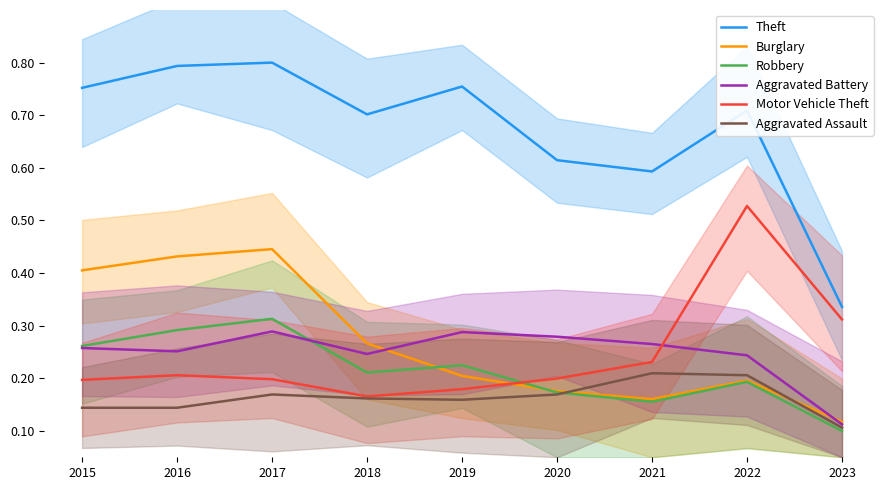

What is the difference between the highest and lowest values at 2018?

0.5